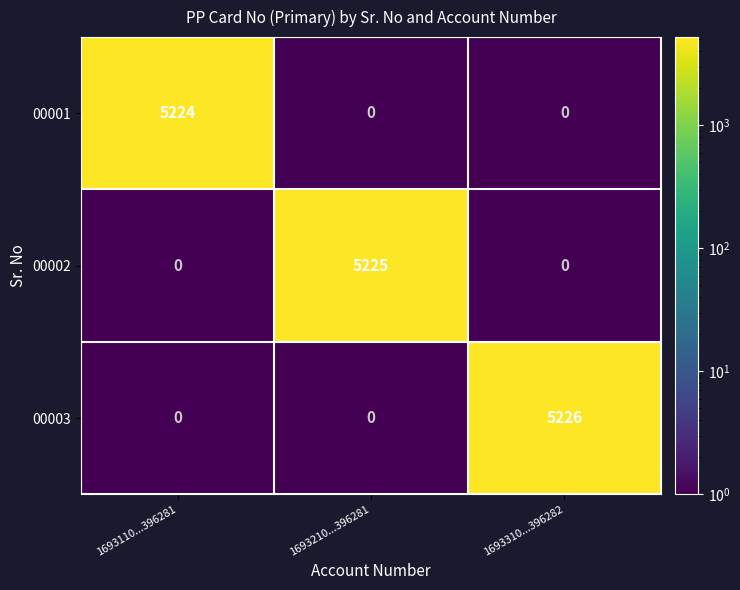

List the series in order of their overall mean, lowest first.

00001, 00002, 00003